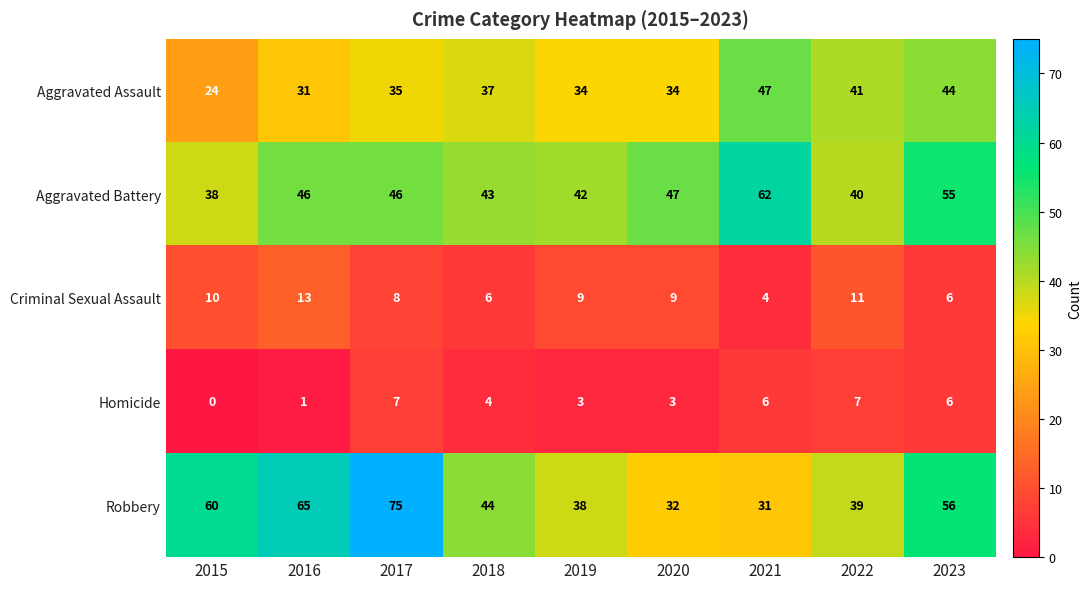

Which series has the largest range (max minus min)?

Robbery